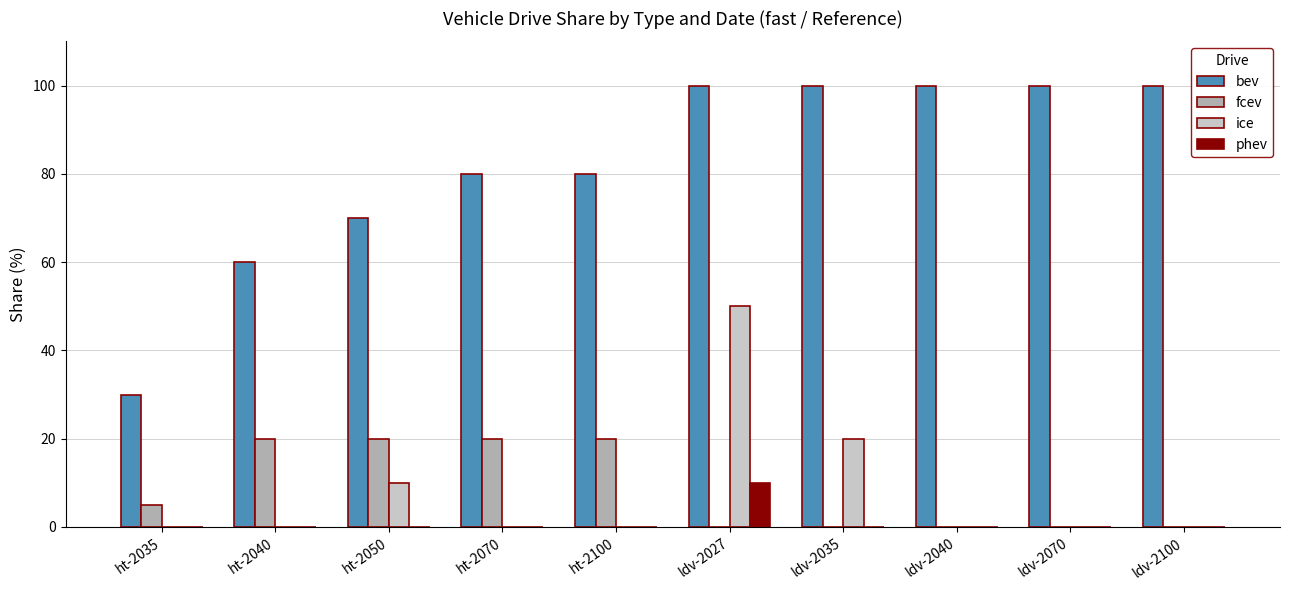

What is the maximum value shown in the chart?

100